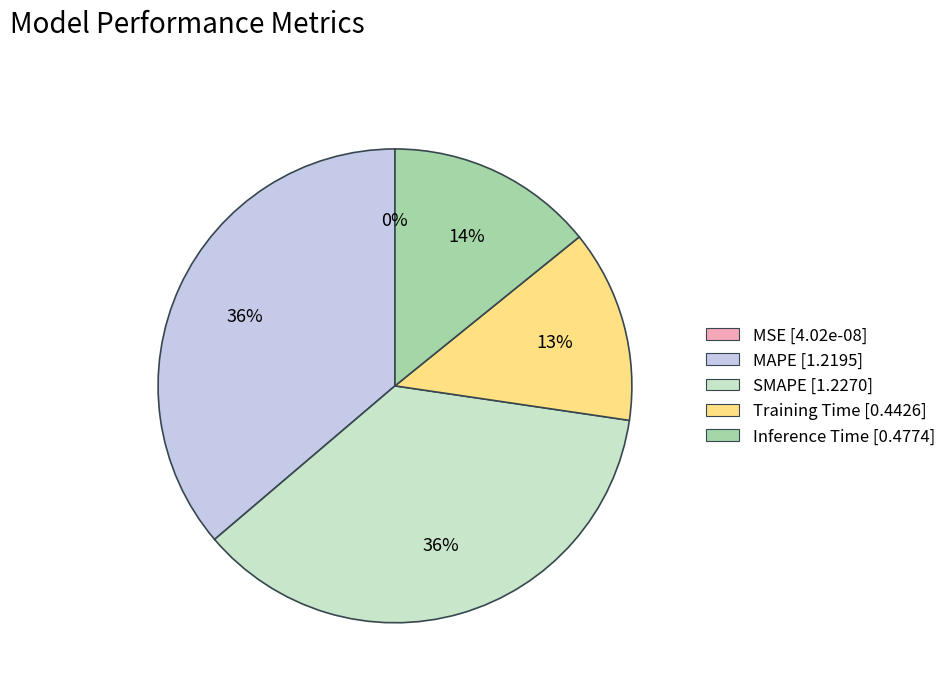

How many slices are in this pie chart?

5